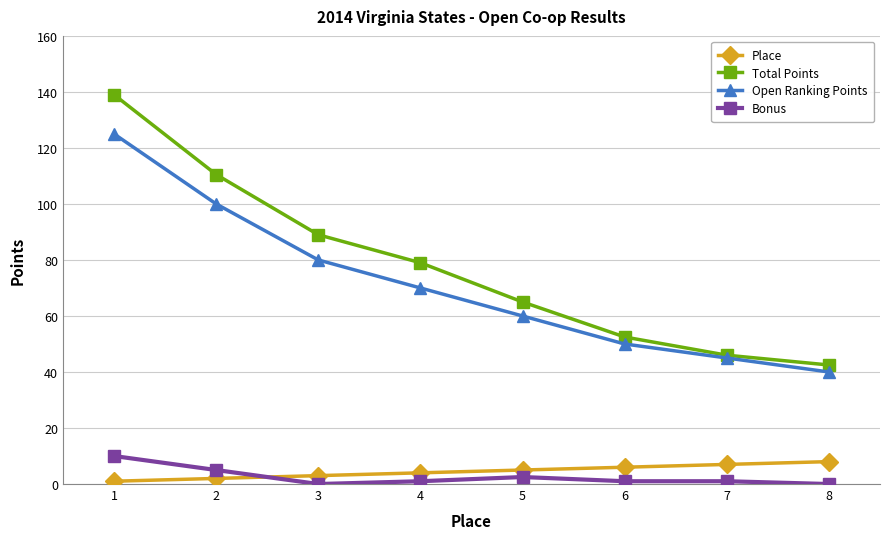

True or false: Open Ranking Points and Bonus cross at least once.

False